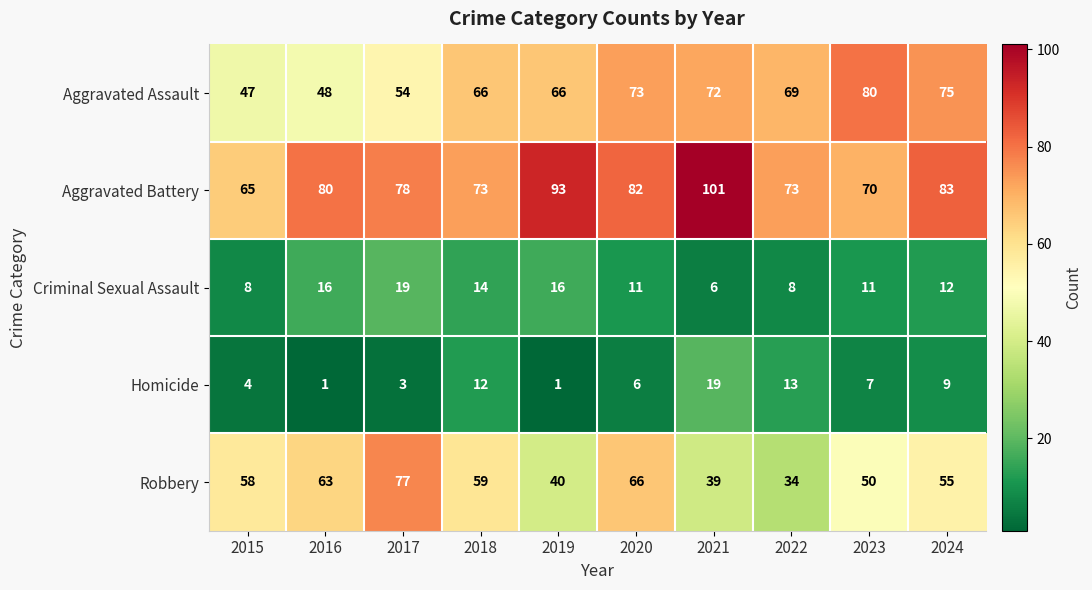

At 2022, list the series in order from largest to smallest.

Aggravated Battery, Aggravated Assault, Robbery, Homicide, Criminal Sexual Assault